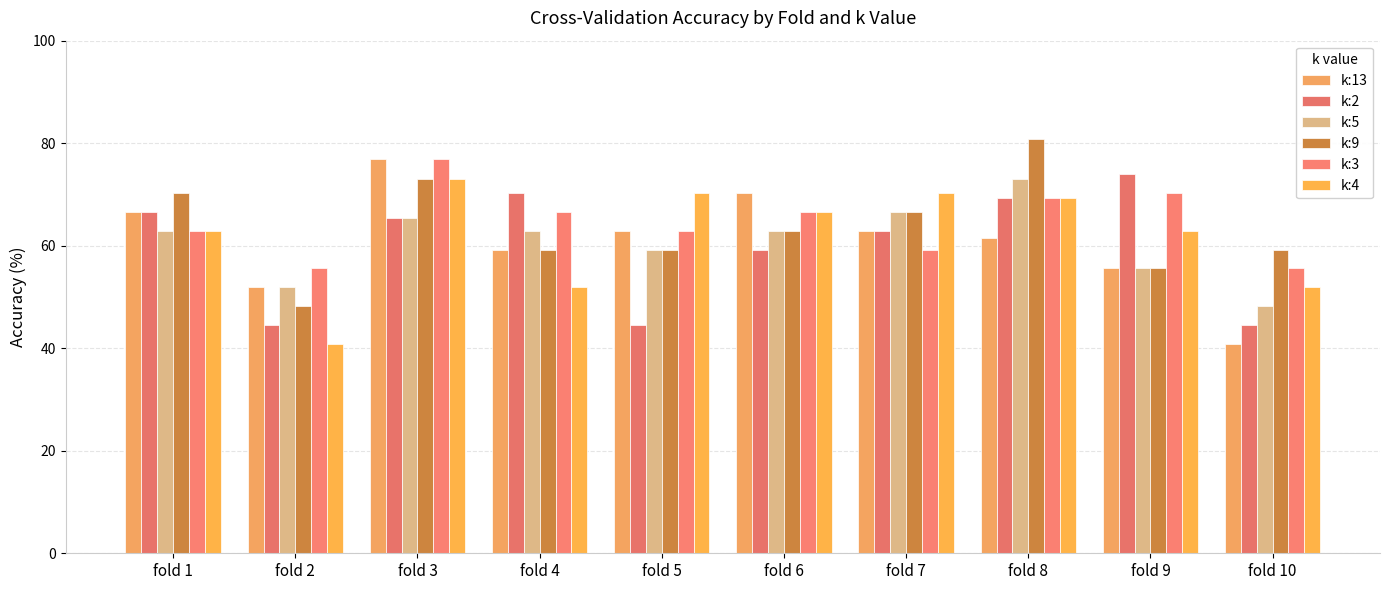

Is it true that k:2 equals 70.4 at fold 4?

True